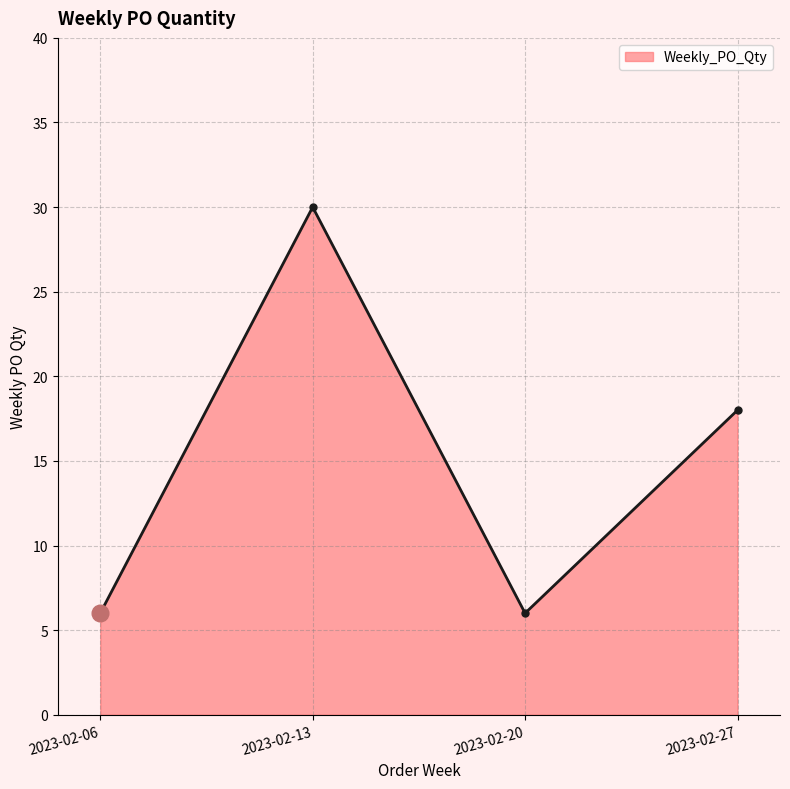

How many interior local valleys (lower than both neighbors) does the data have?

1